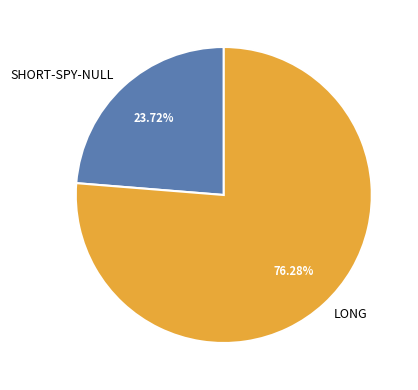

Does SHORT-SPY-NULL represent more than half of the total?

No